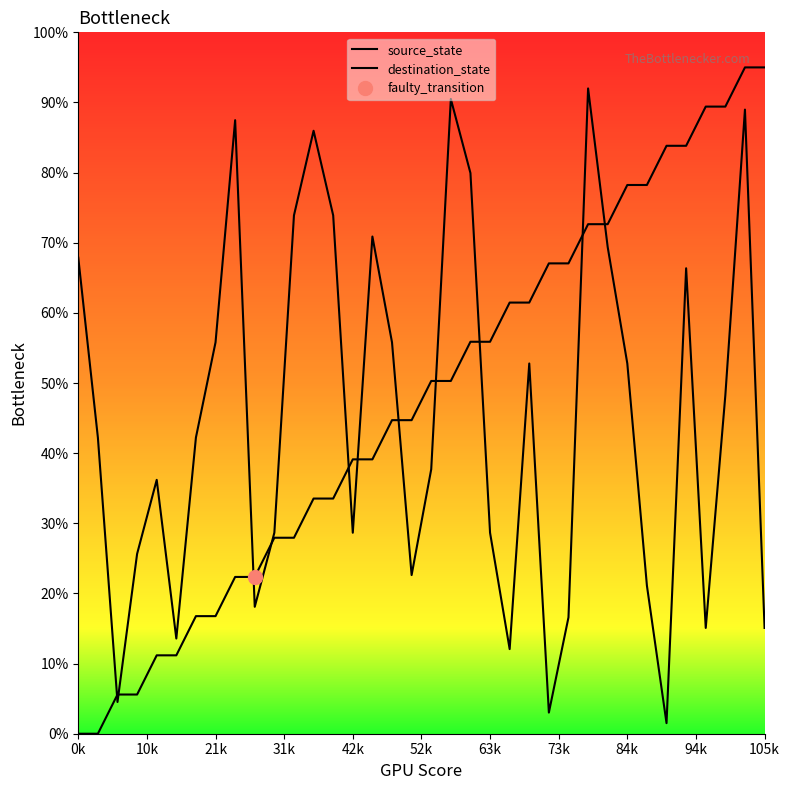

How many series are shown in this chart?

2